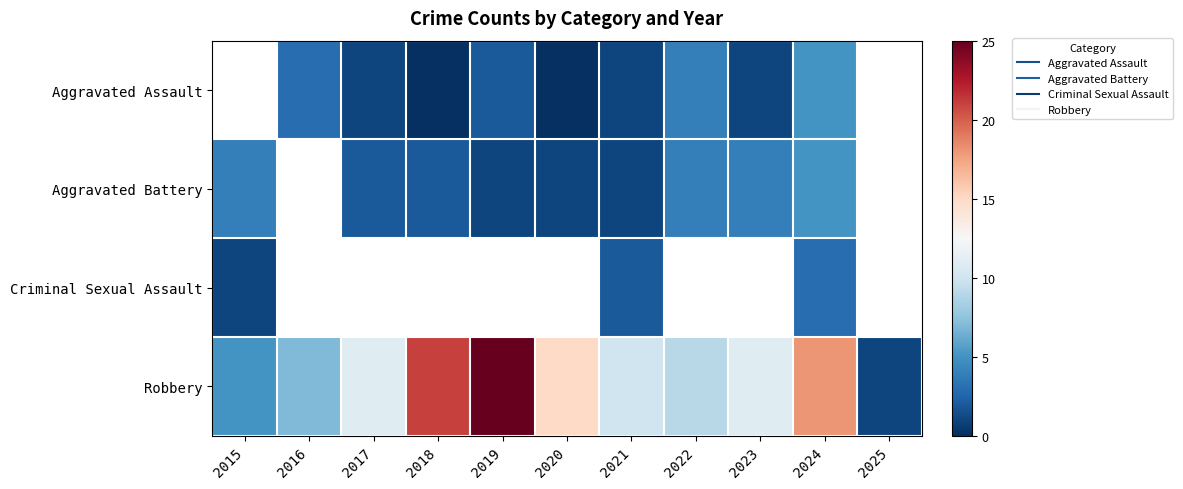

What is the difference between the highest and lowest values at 2024?

15.0